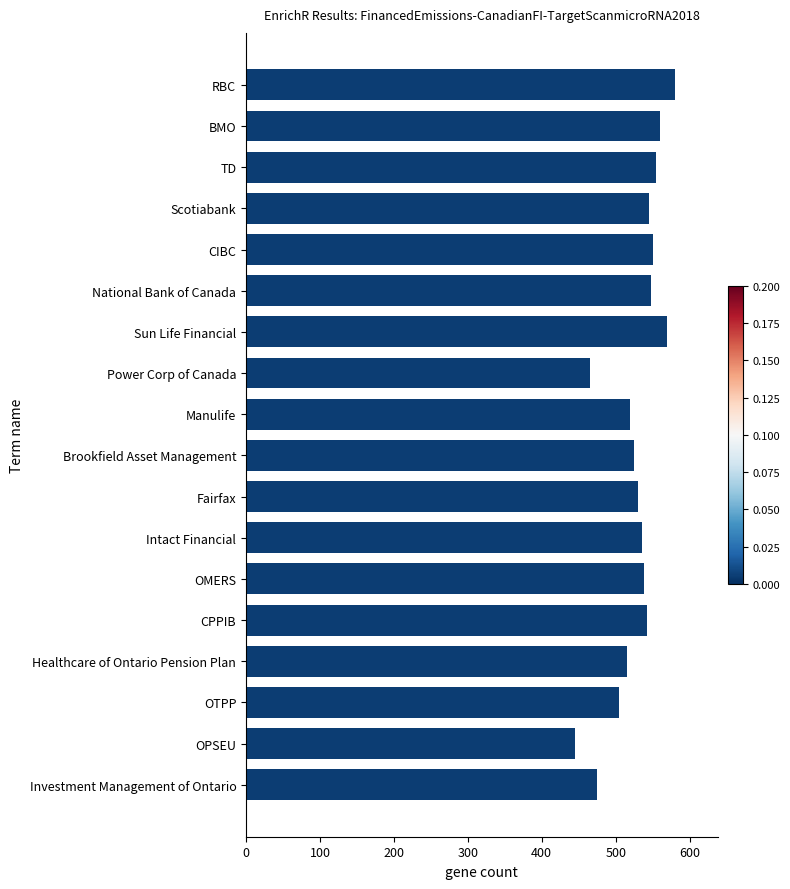

What is the change in value from National Bank of Canada to Investment Management of Ontario?

-73